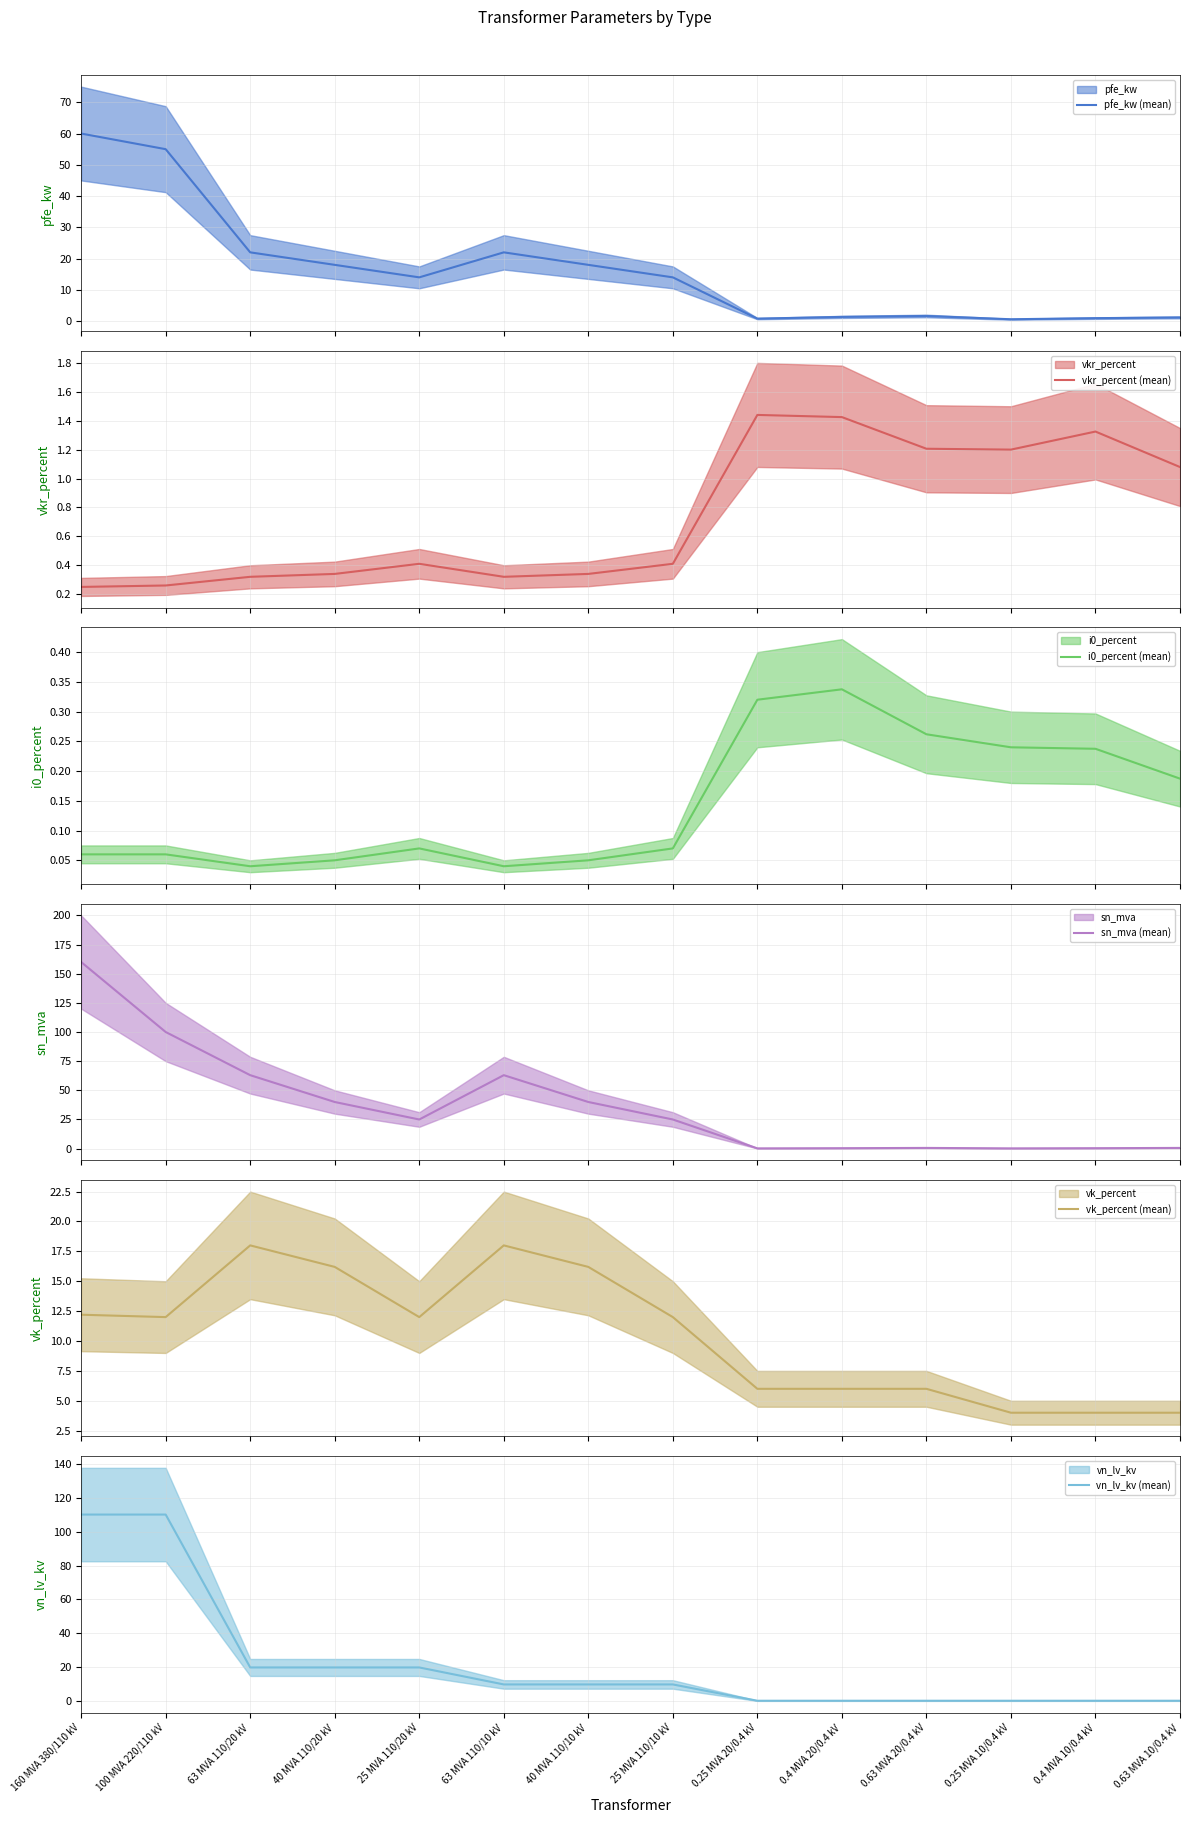

Does the chart have visible grid lines?

Yes